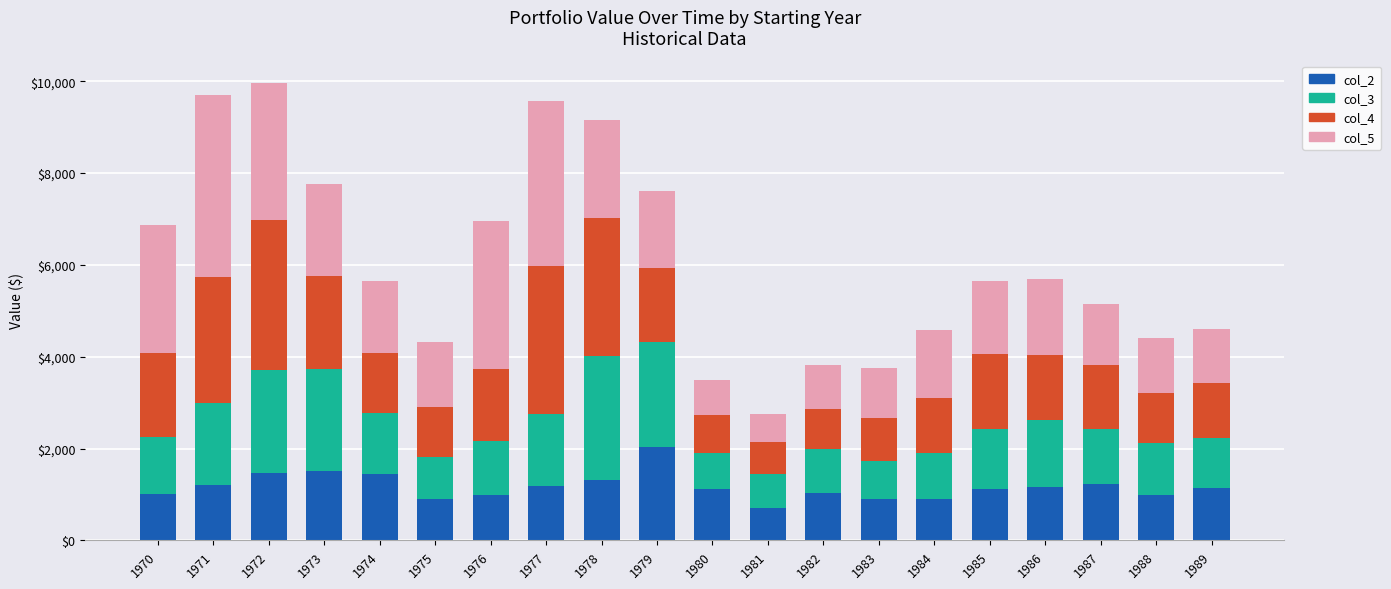

What is the total value across all series at 1977?

9576.4